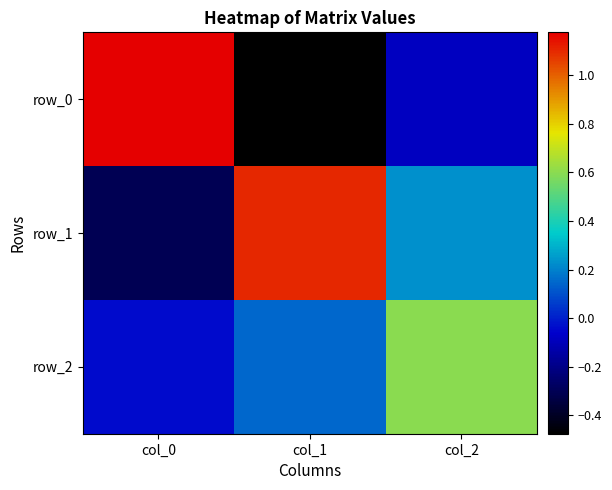

How many values in row_0 are below zero?

2